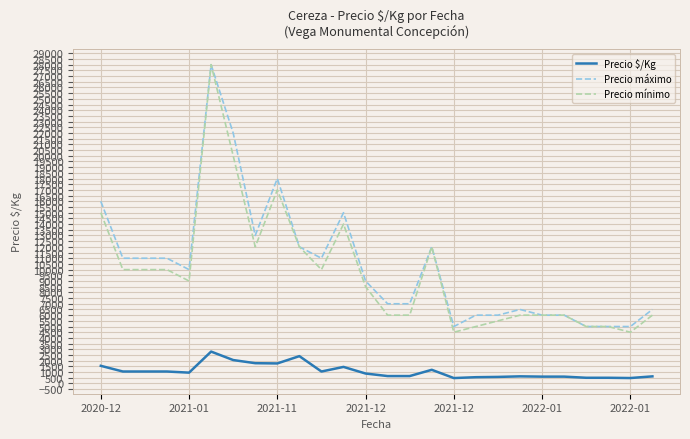

True or false: Precio $/Kg and Precio mínimo cross at least once.

False